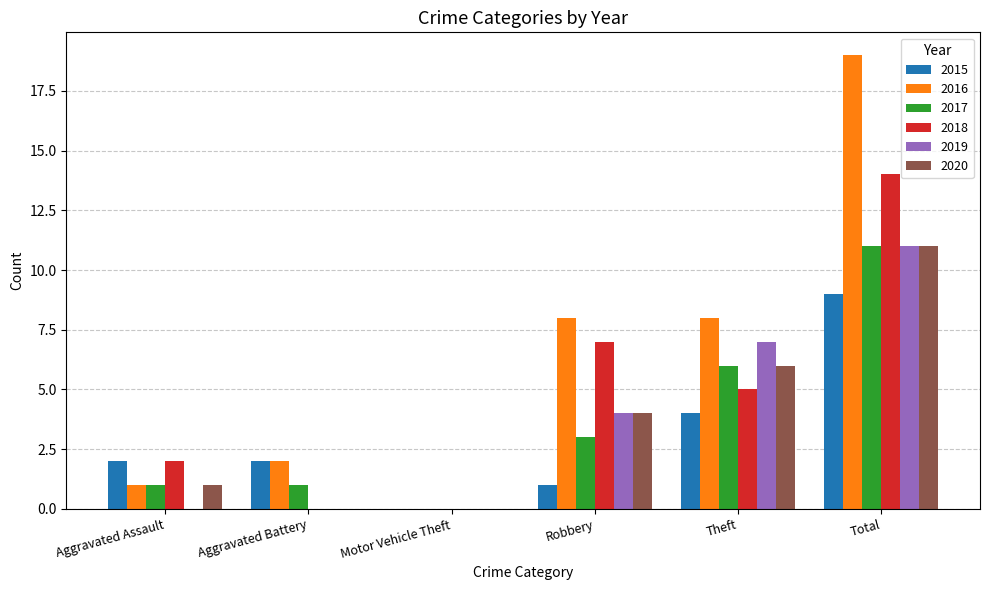

Is it true that 2017 equals 1 at Aggravated Battery?

True